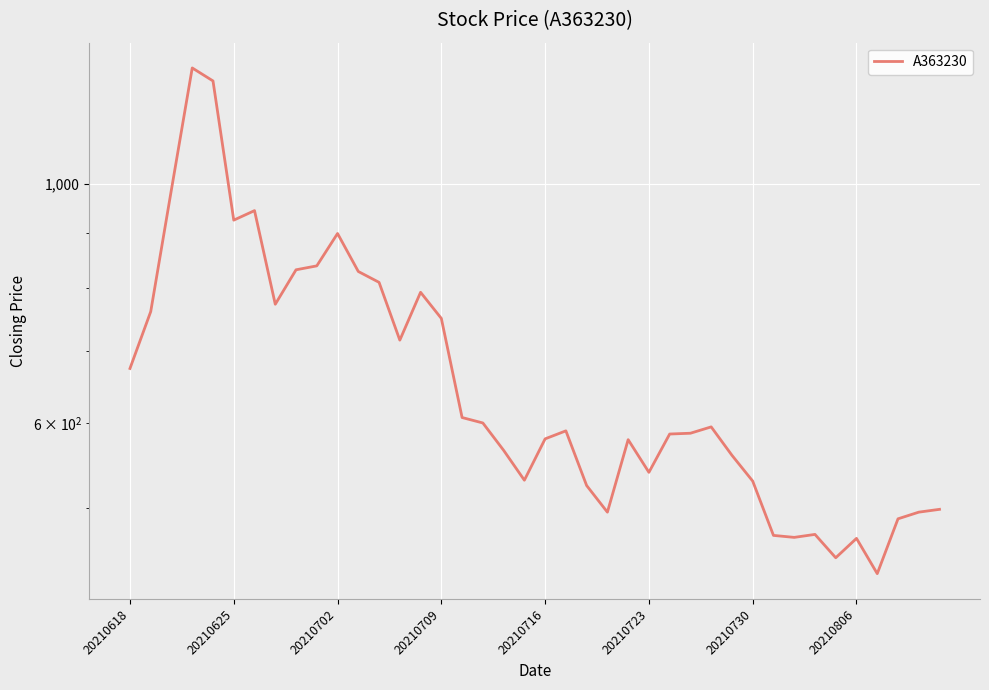

How many points are higher than both their immediate neighbors (excluding endpoints)?

9